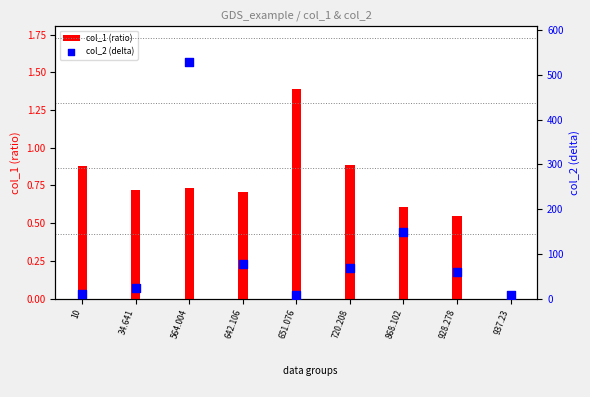

Which series contains the lowest Y value?

col_1 (ratio)